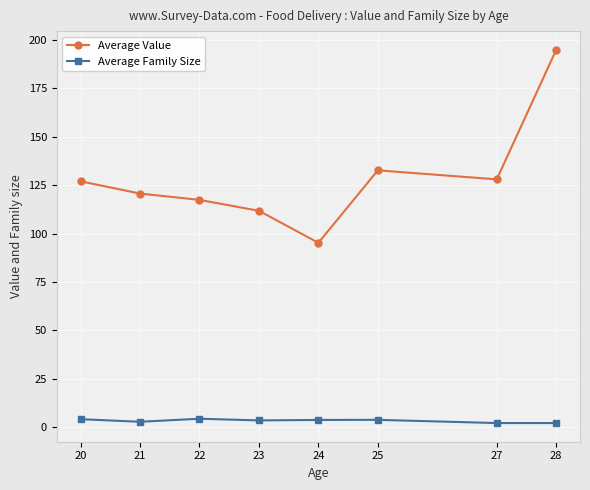

Which series has the largest range (max minus min)?

Average Value